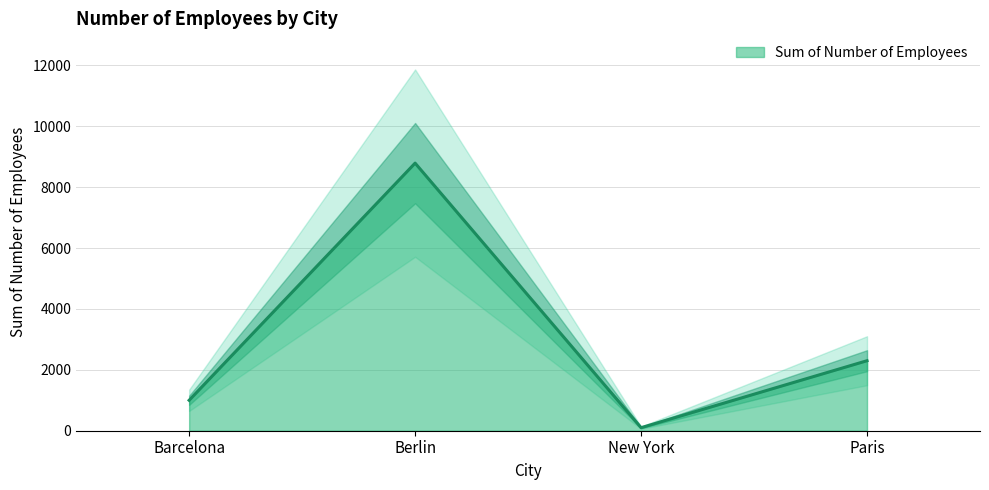

Count the number of values greater than 2300.

1